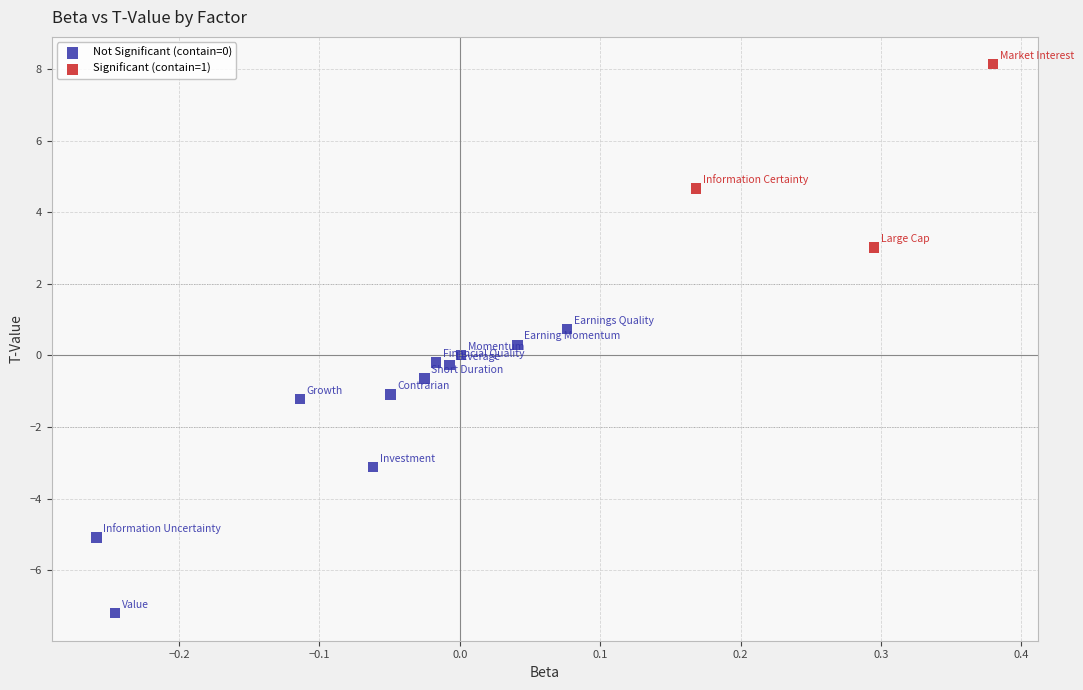

Which series contains the highest Y value?

Significant (contain=1)